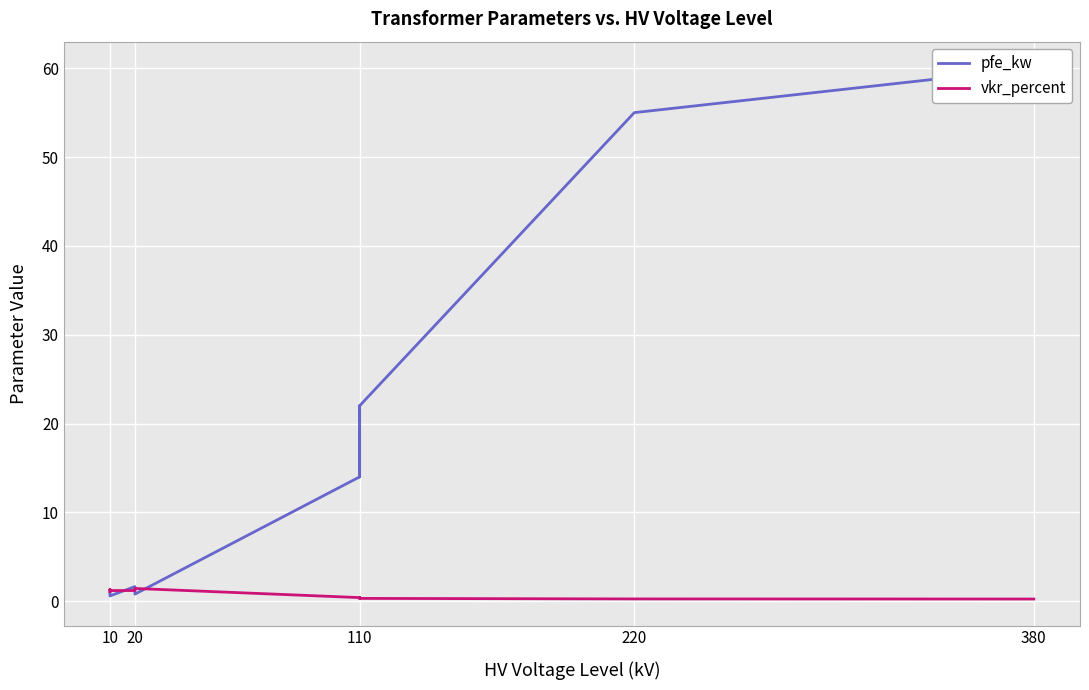

Which series changed the most between 5 and 6?

pfe_kw